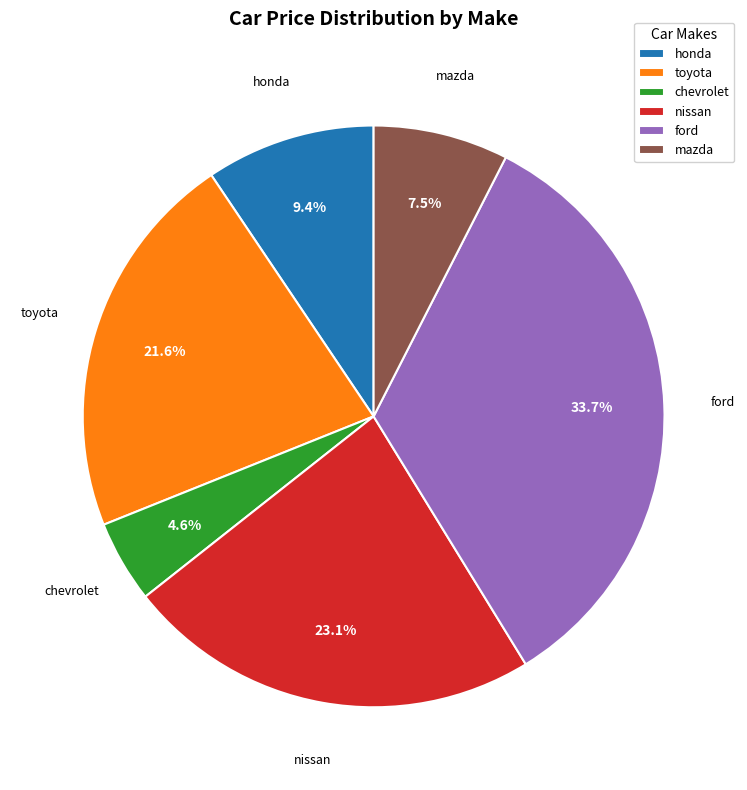

To the nearest percent, what portion does toyota represent?

22%